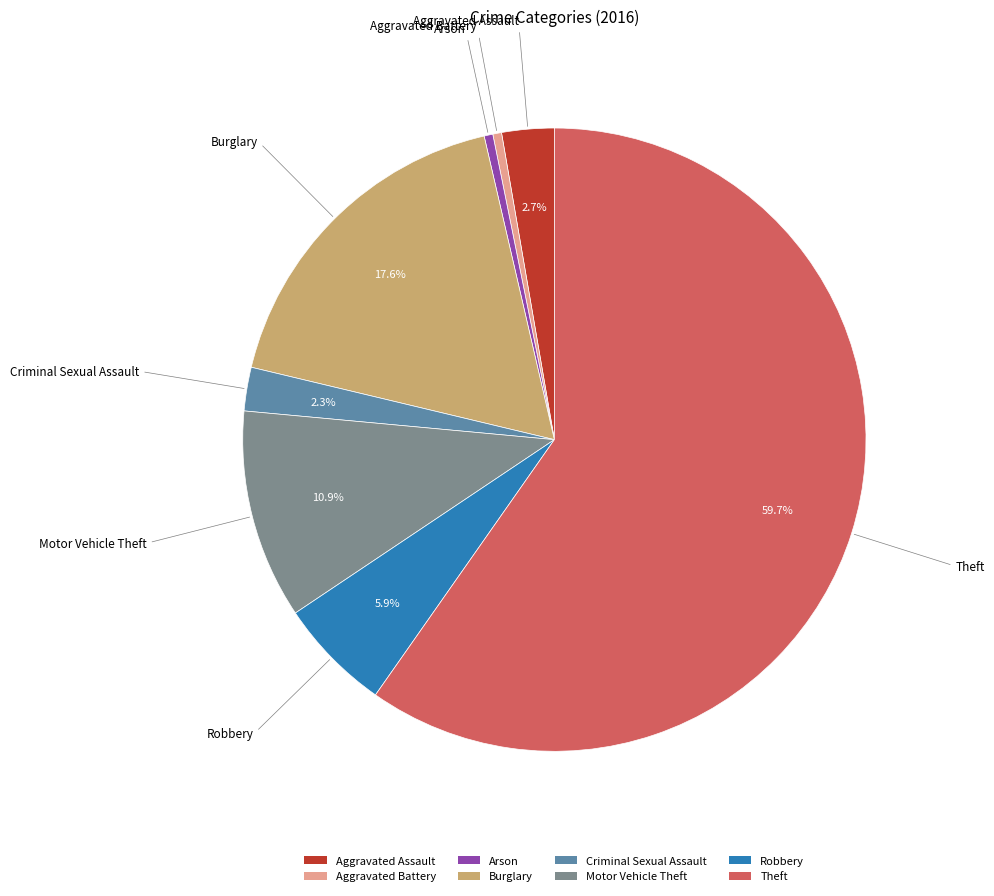

Does Theft represent more than half of the total?

Yes